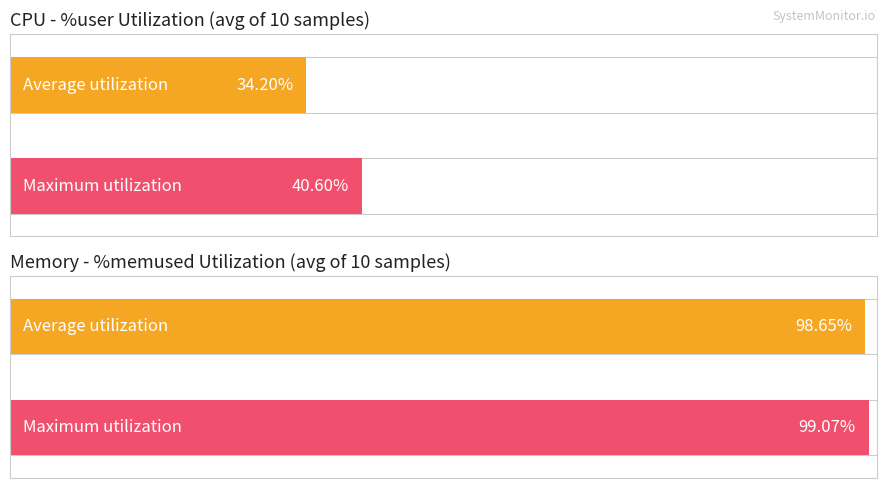

The value of %user at 23:12:24 is 27.5. True or false?

False